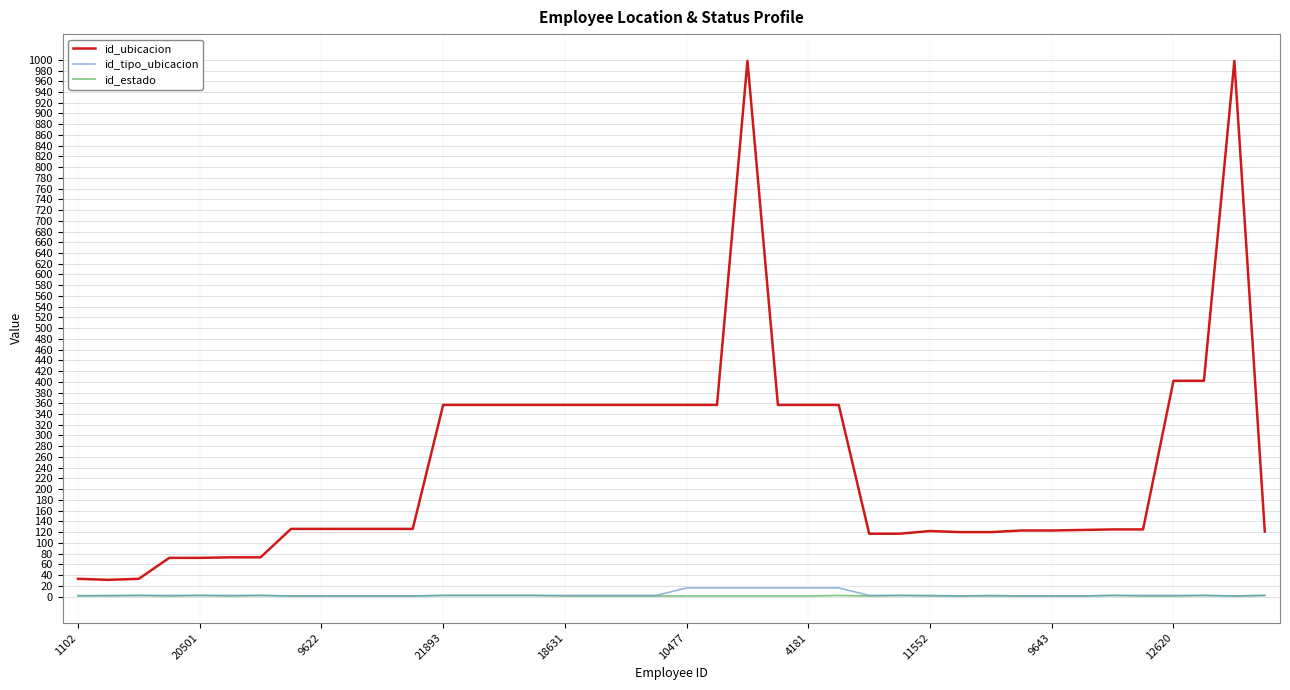

Which series has the largest range (max minus min)?

id_ubicacion